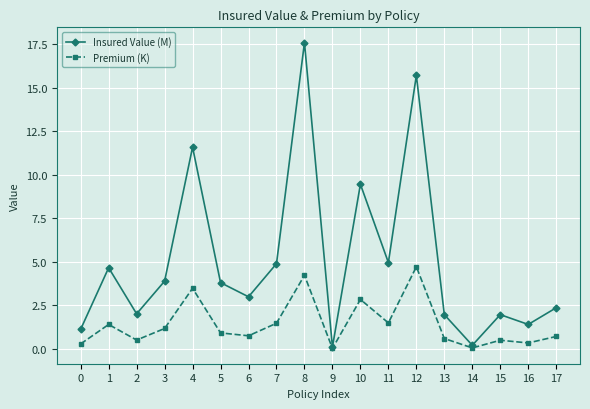

At which label is Insured Value (M) closest to 8?

10